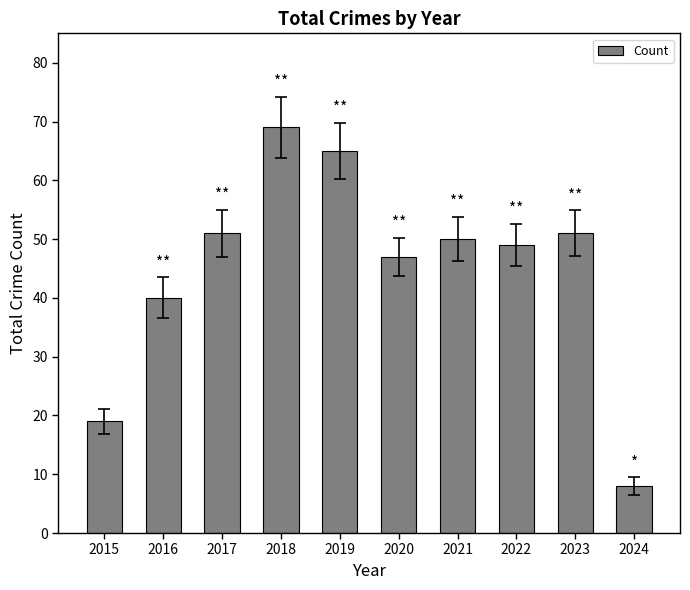

The value at 2022 is 49. True or false?

True